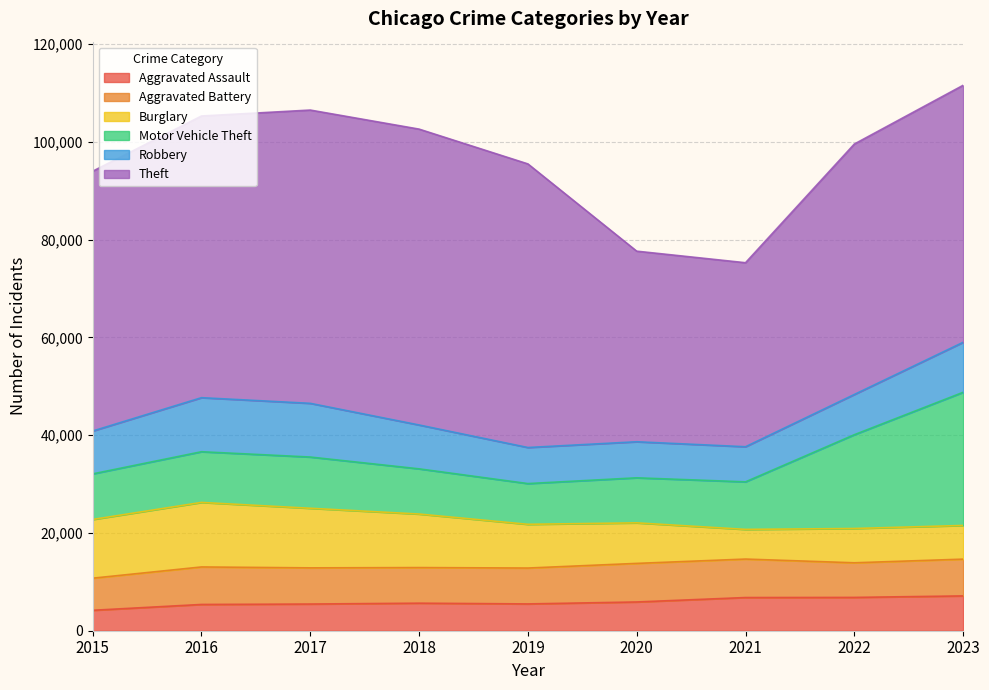

What is the maximum value for Theft?

60508